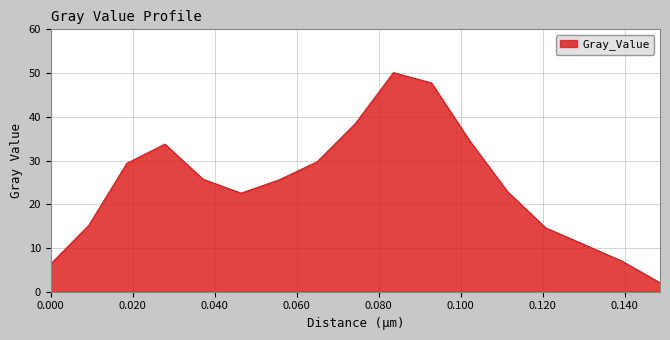

What is the difference between the maximum and minimum values?

48.0